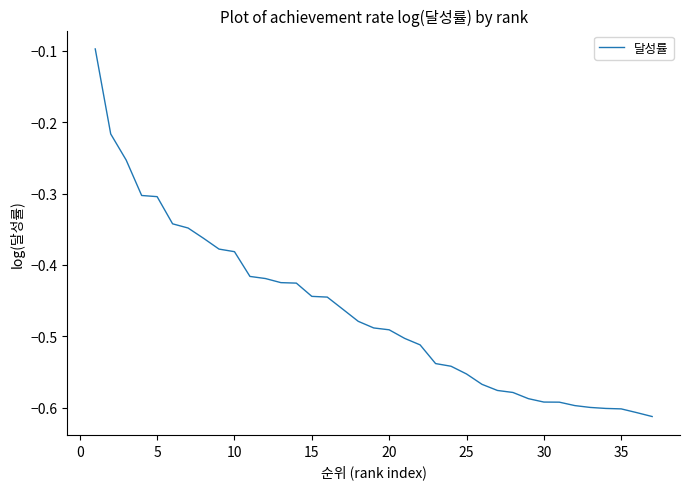

Does the chart display data point markers on the line(s)?

No